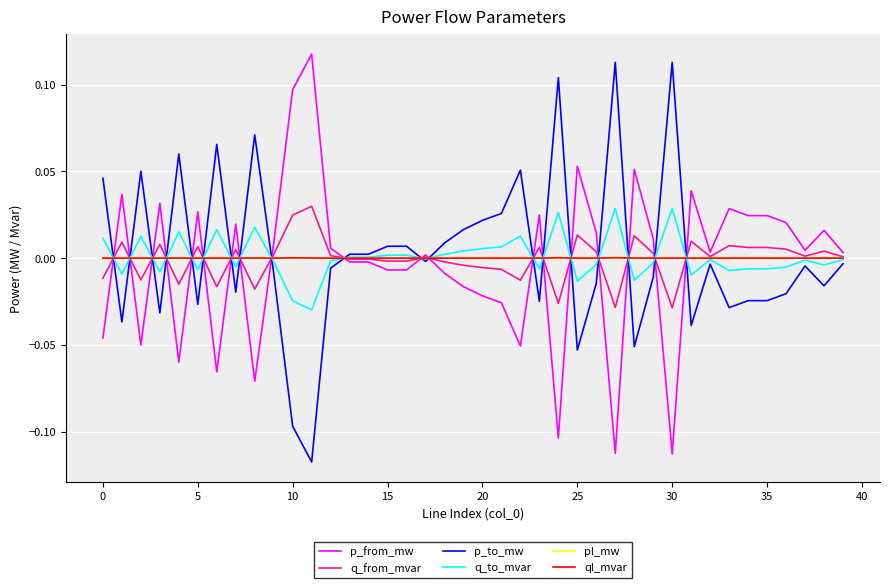

How many lines are shown in the chart?

6